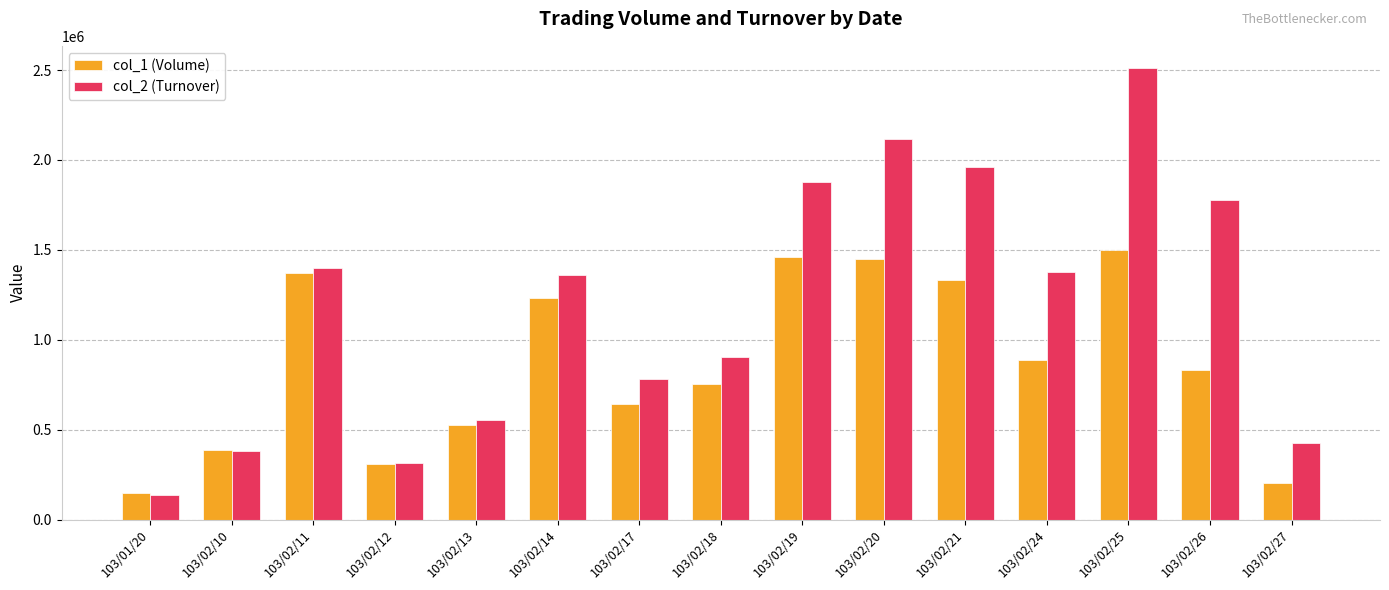

At which category does the chart reach its peak across all series?

103/02/25